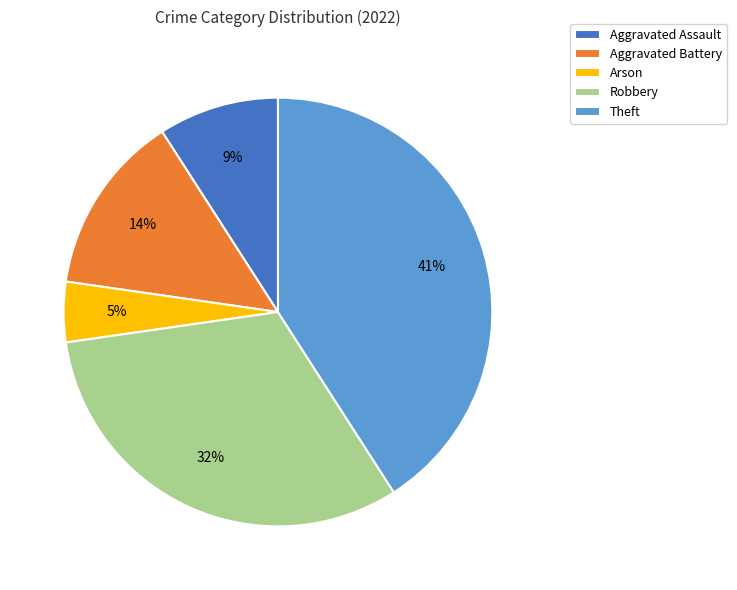

Which category has the biggest portion of the pie?

Theft